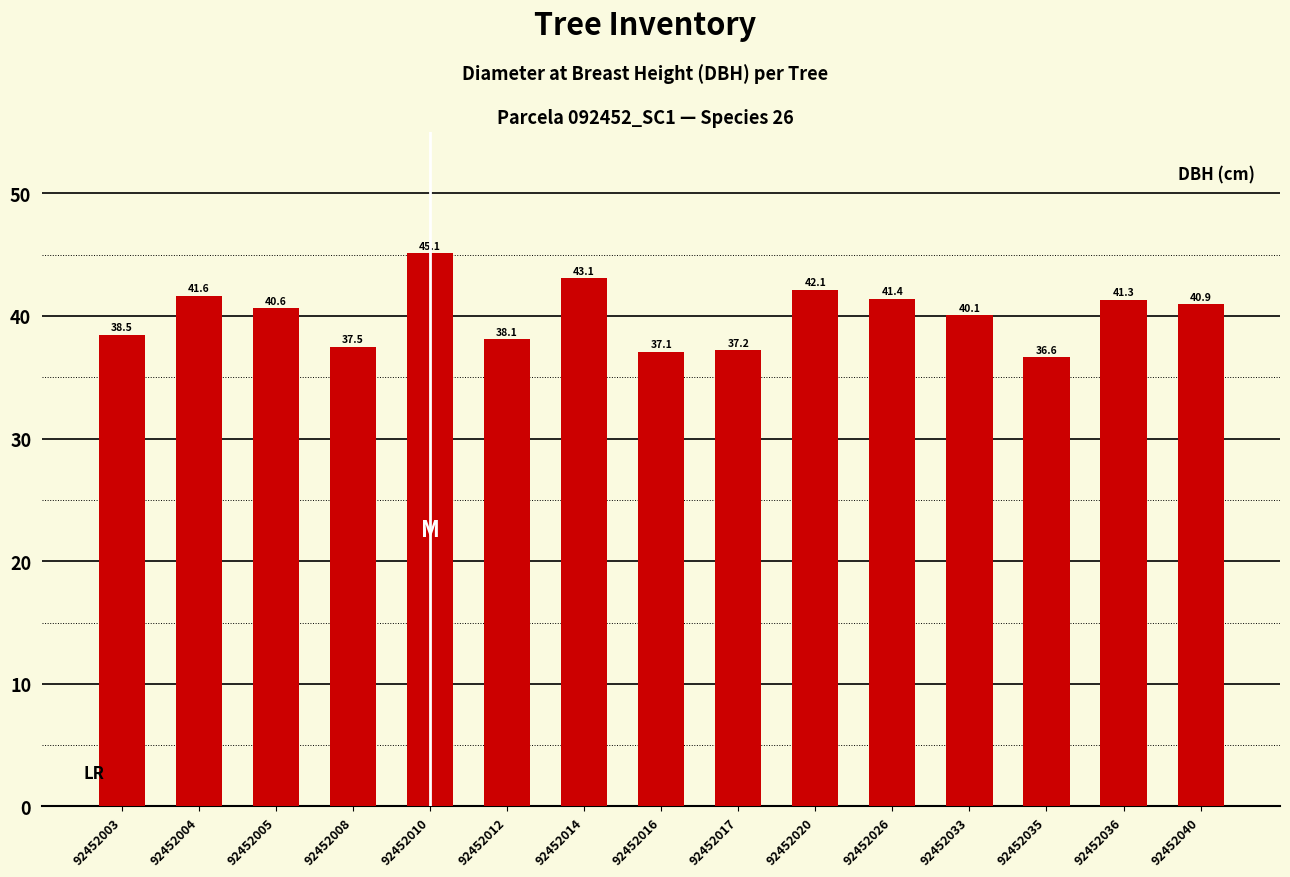

What is the ratio of the value at 92452020 to the value at 92452026?

1.0